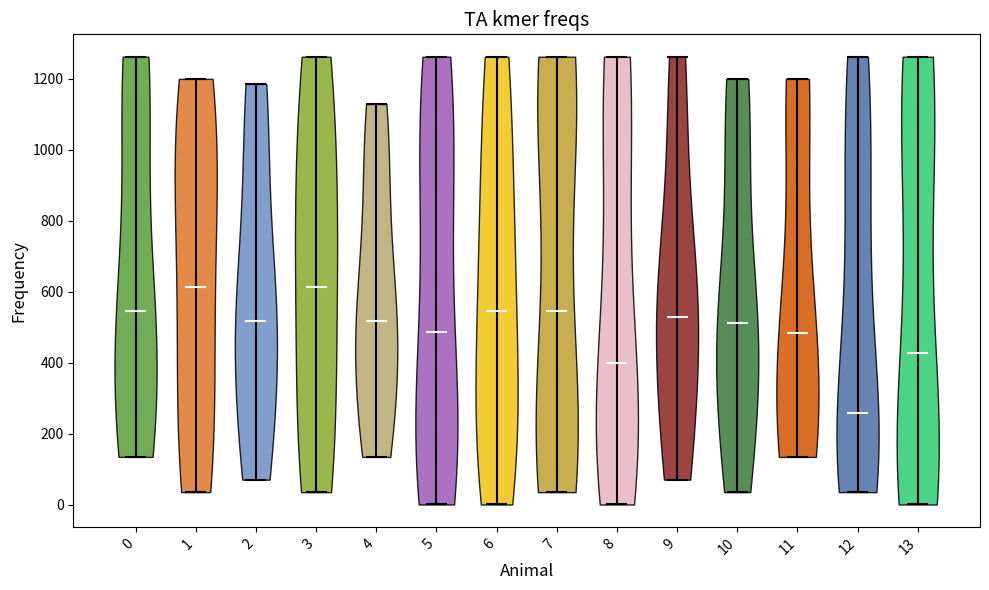

Where does the median line of the violin at x = 6 sit on the y-axis? The values are not printed on the chart, so give them approximately, as read against the axis.

540